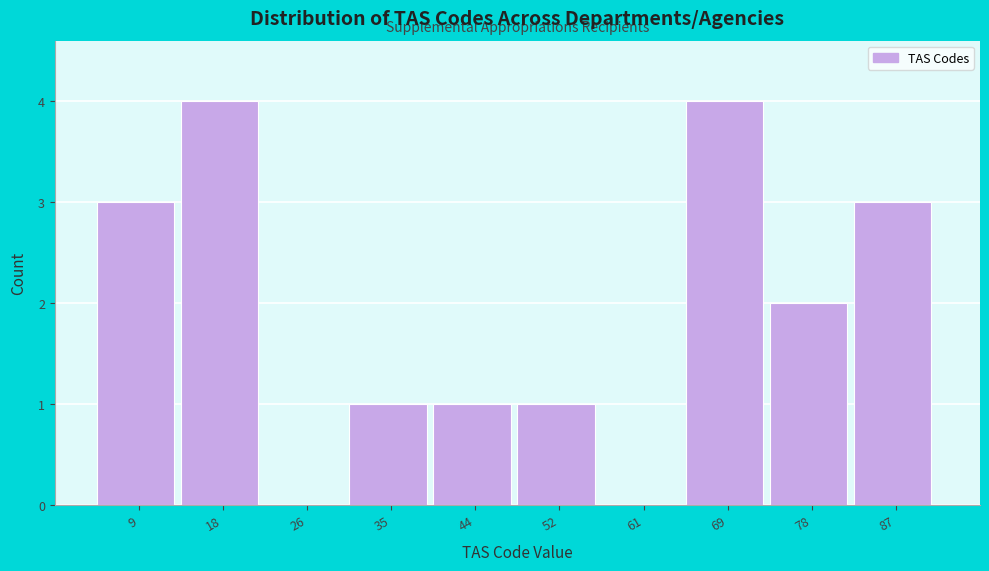

How tall is the bar that spans 48.0 to 56.6 on the x-axis? Neither the bar edges nor the heights are printed on the chart, so give them approximately, as read against the axes.

1